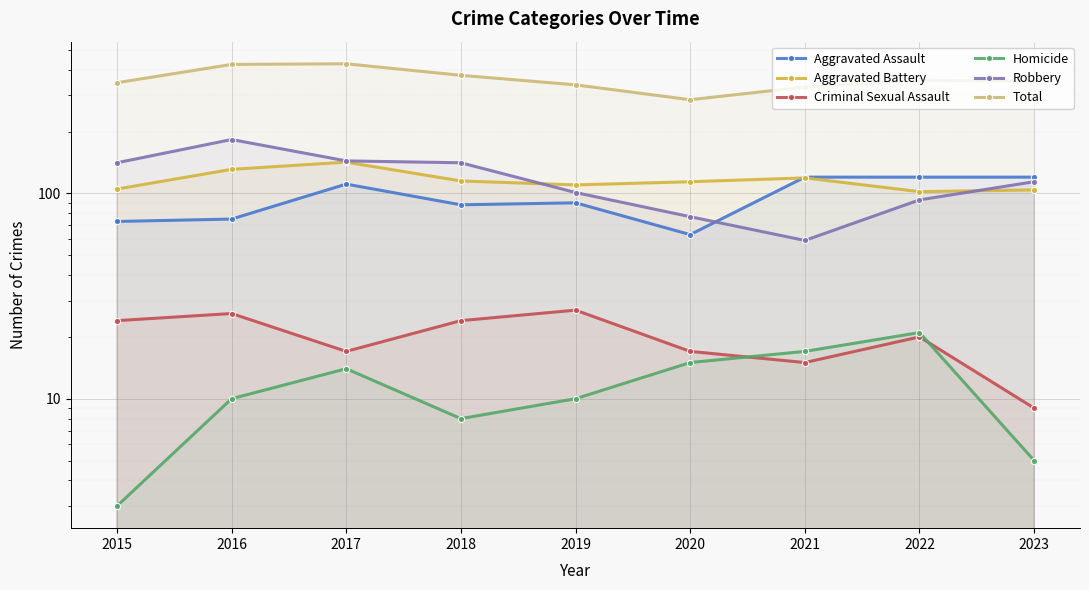

At how many categories does at least one series exceed 421?

2